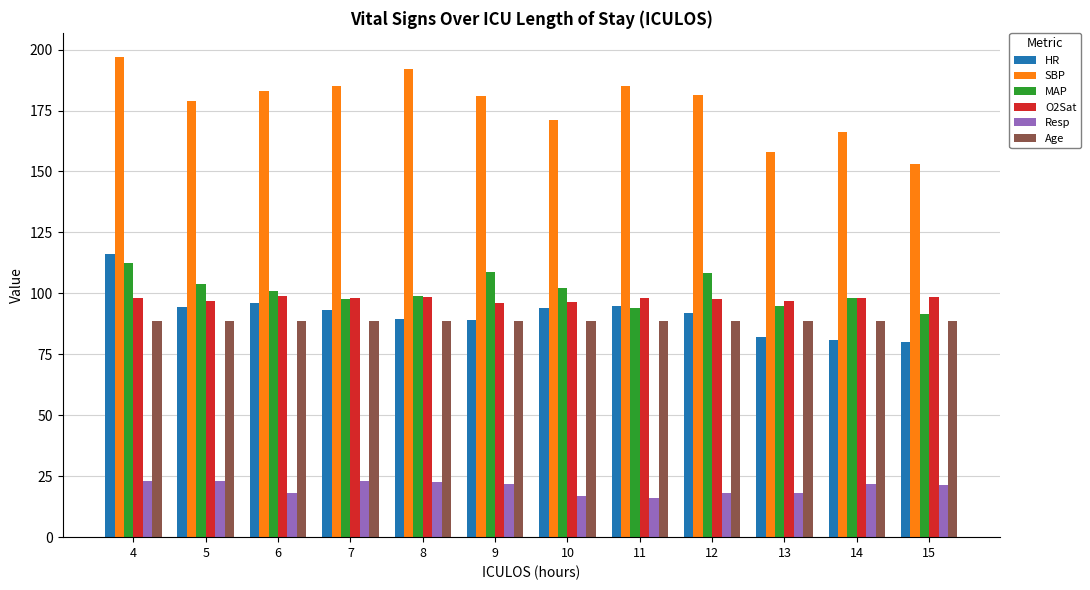

The HR series shows 52.4 at 14. True or false?

False